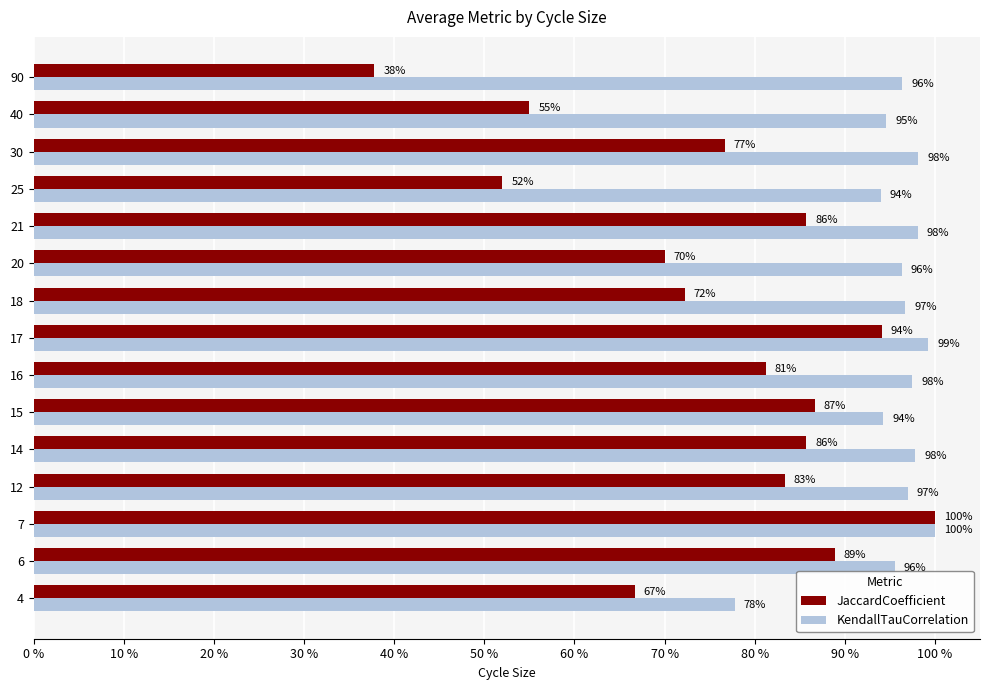

What are all the series names shown in the legend?

JaccardCoefficient, KendallTauCorrelation